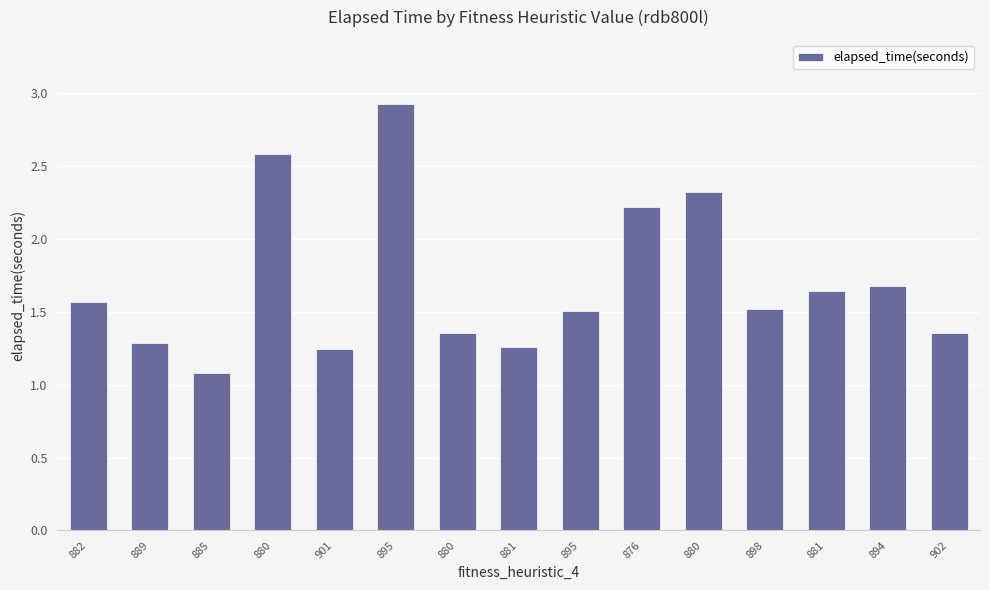

What value does the data have at 901?

1.2